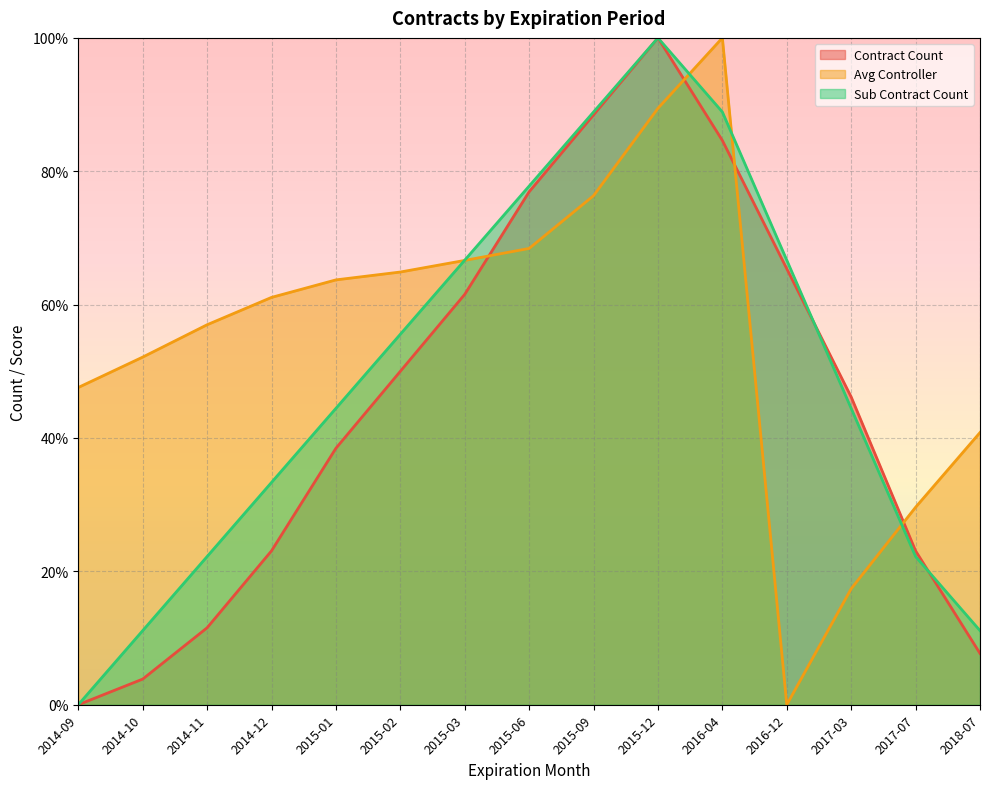

Where does the Contract Count series first go above 46?

2015-02